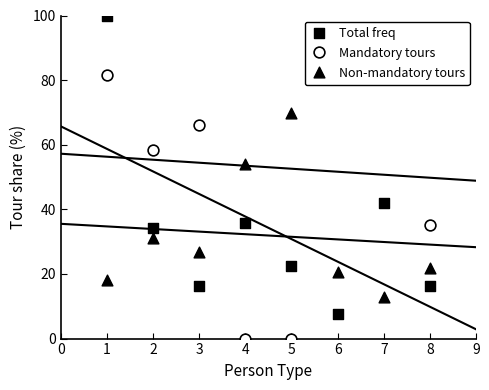

What are all the series names shown in the legend?

Total freq, Mandatory tours, Non-mandatory tours